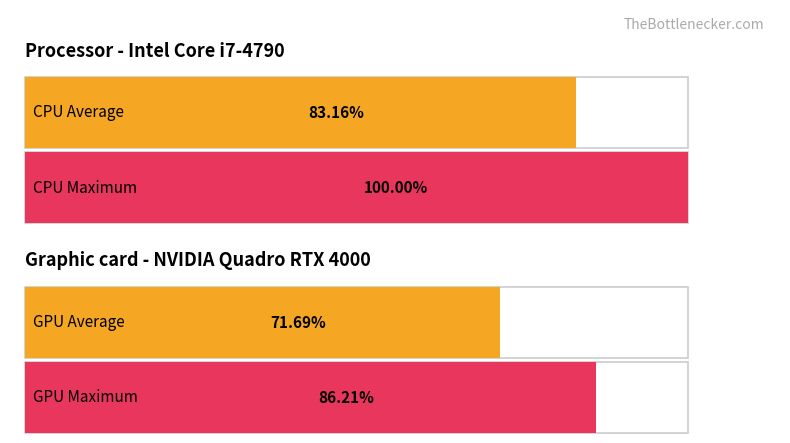

The Average utilization series shows 0.1 at פועלים. True or false?

False